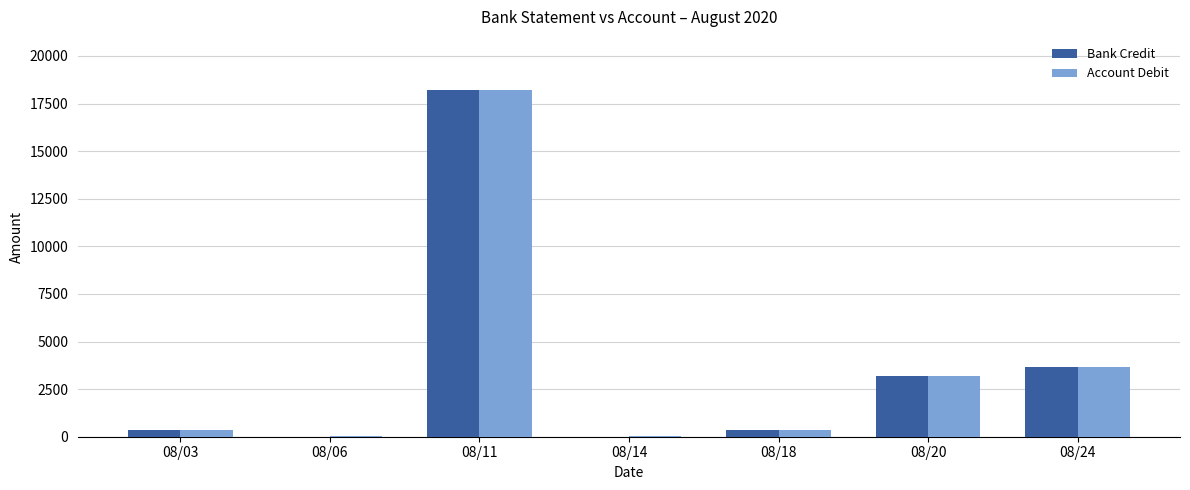

Is the value of Bank Credit at 08/24 greater than the value of Account Debit at 08/14?

Yes